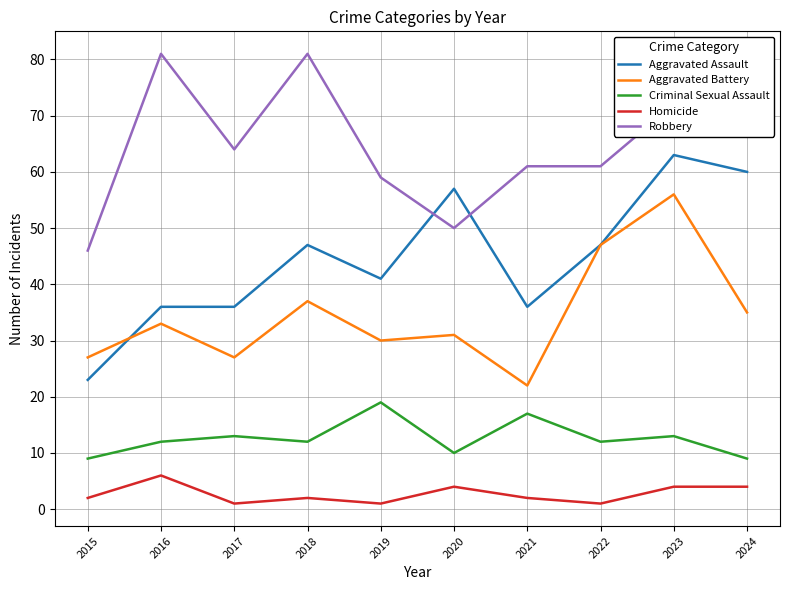

Rank the series by their average value, from highest to lowest.

Robbery, Aggravated Assault, Aggravated Battery, Criminal Sexual Assault, Homicide